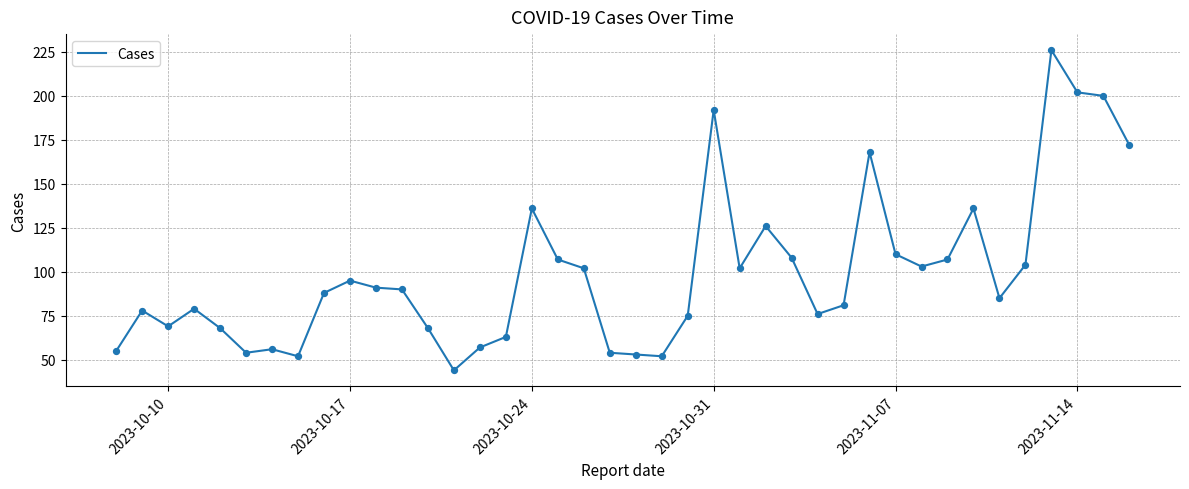

What is the greatest value displayed?

226